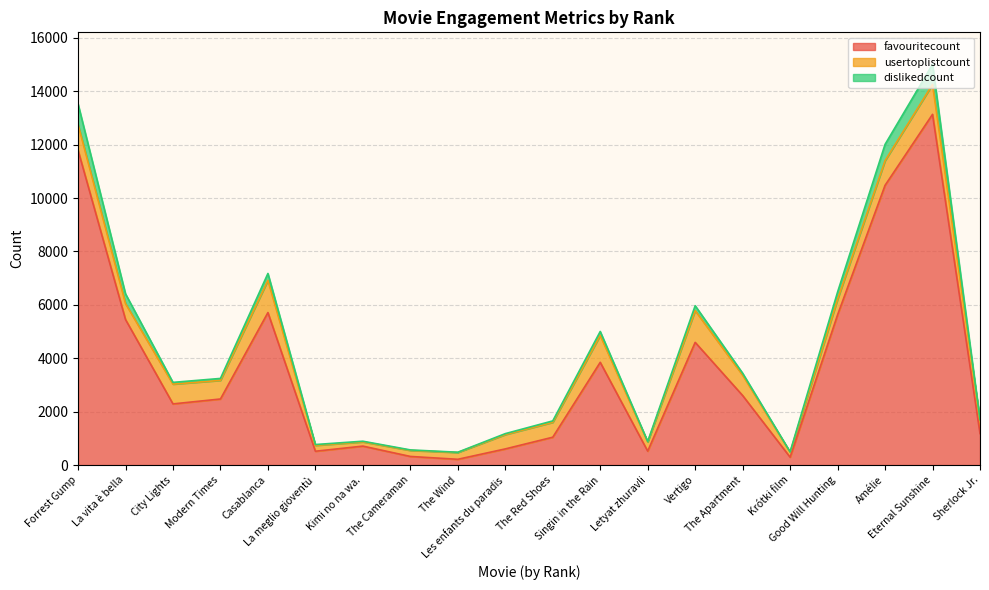

Reading left to right, transcribe all the data shown in this chart.

favouritecount: 11793	5451	2291	2475	5711	519	711	324	217	606	1044	3848	522	4595	2605	296	5627	10475	13133	1182
usertoplistcount: 961	596	740	697	1206	219	157	225	255	537	557	1007	344	1190	763	187	582	923	1122	489
dislikedcount: 771	365	66	73	258	32	26	20	10	35	54	148	17	183	72	13	272	610	748	33